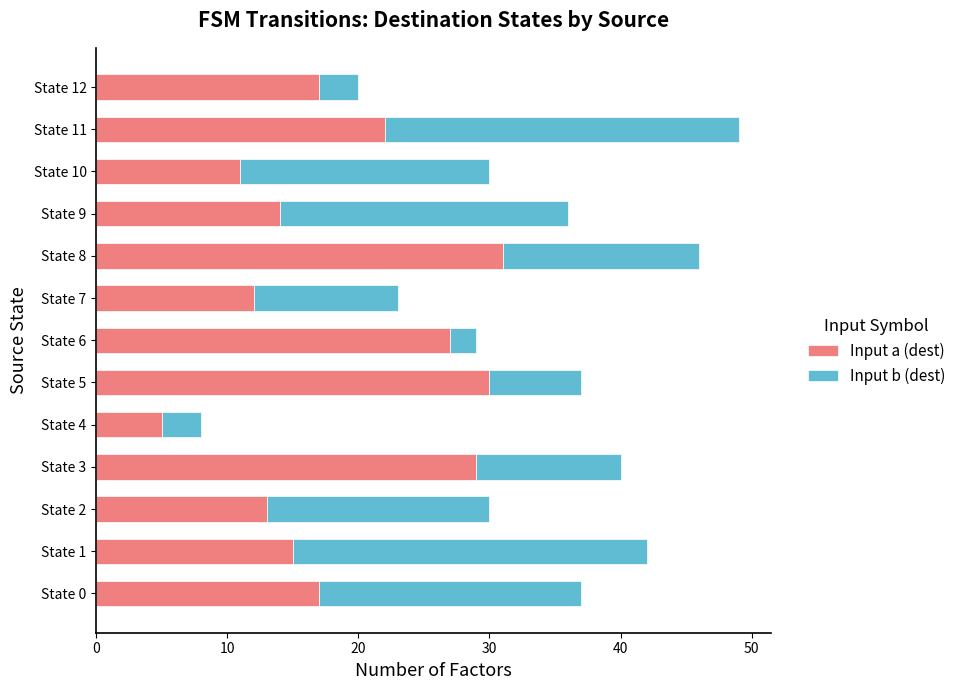

What is the total value across all series at State 0?

37